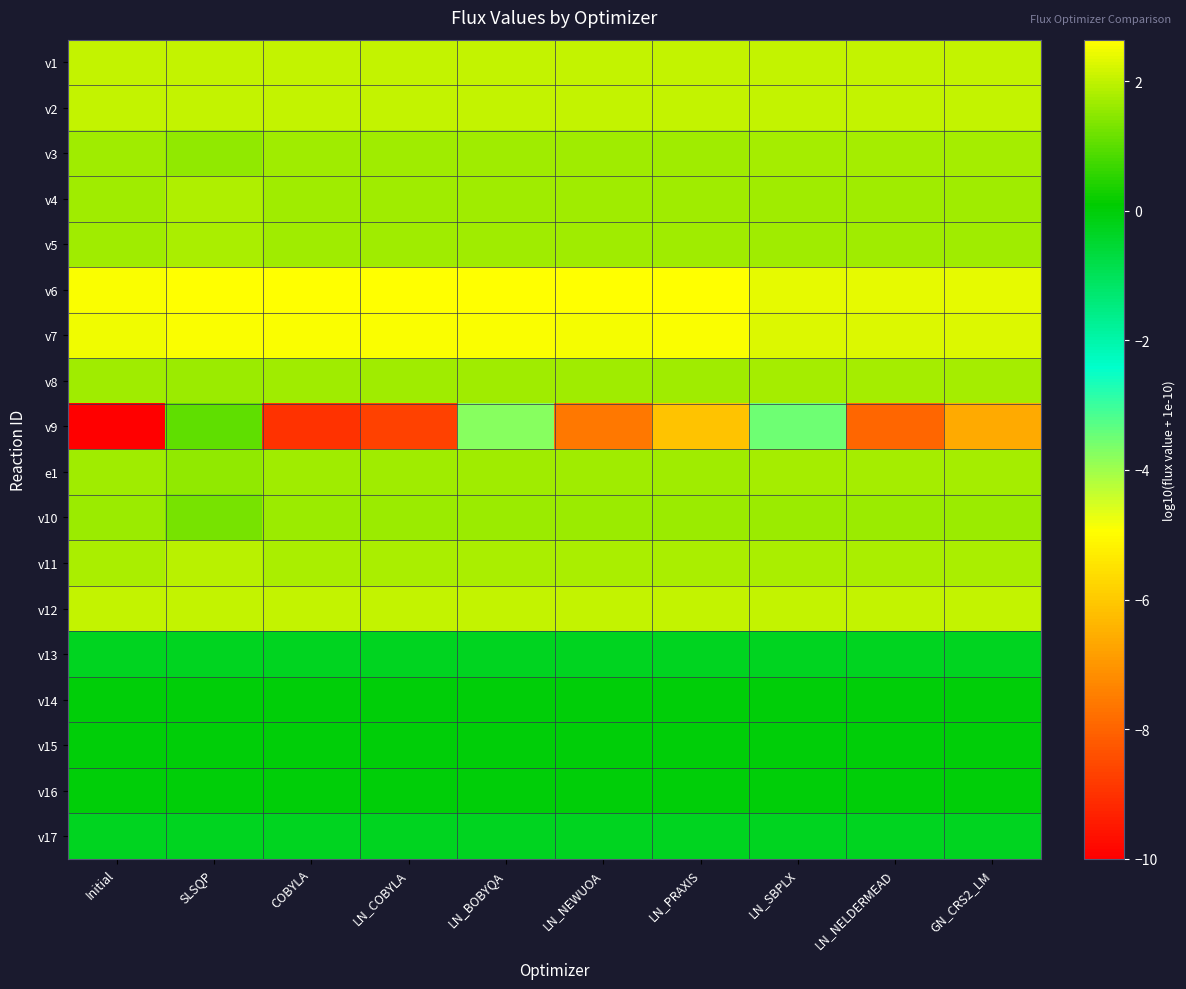

Which series has the largest range (max minus min)?

v9